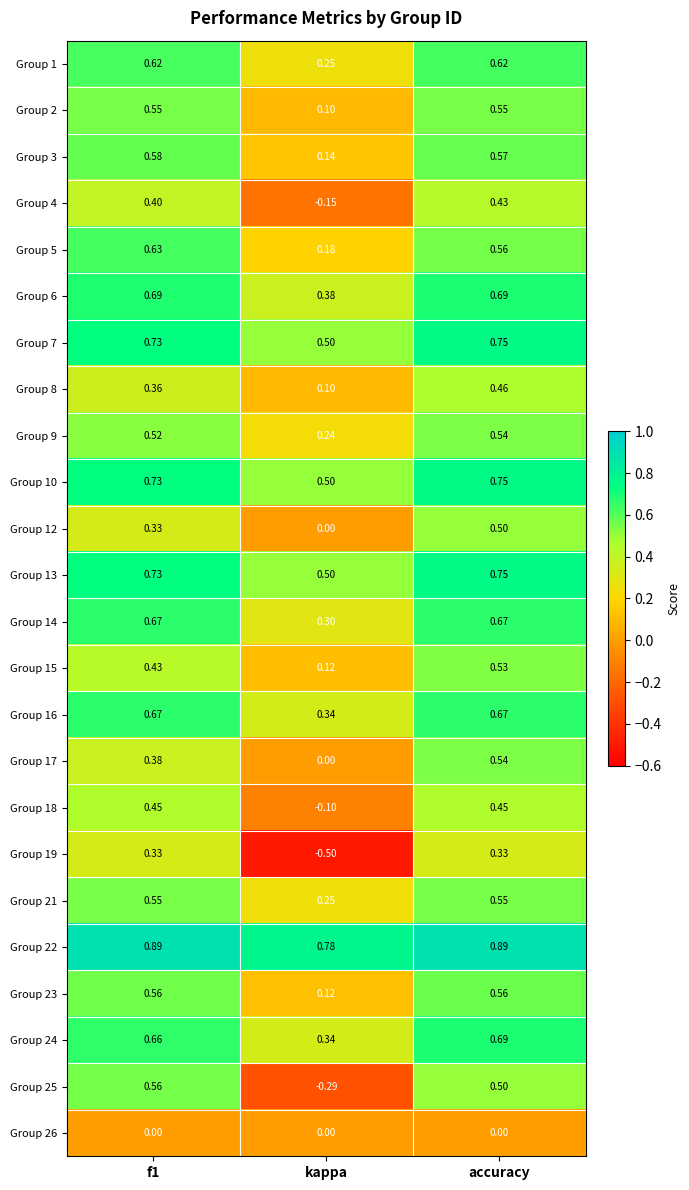

At which category does the chart reach its minimum across all series?

kappa